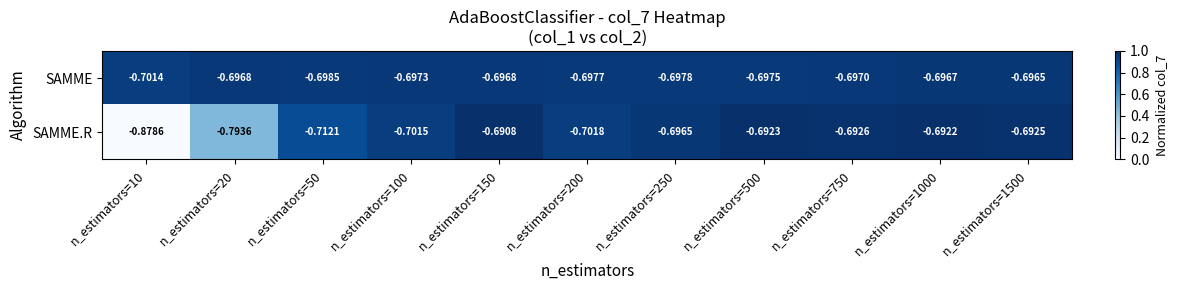

At how many categories does at least one series exceed 0?

0